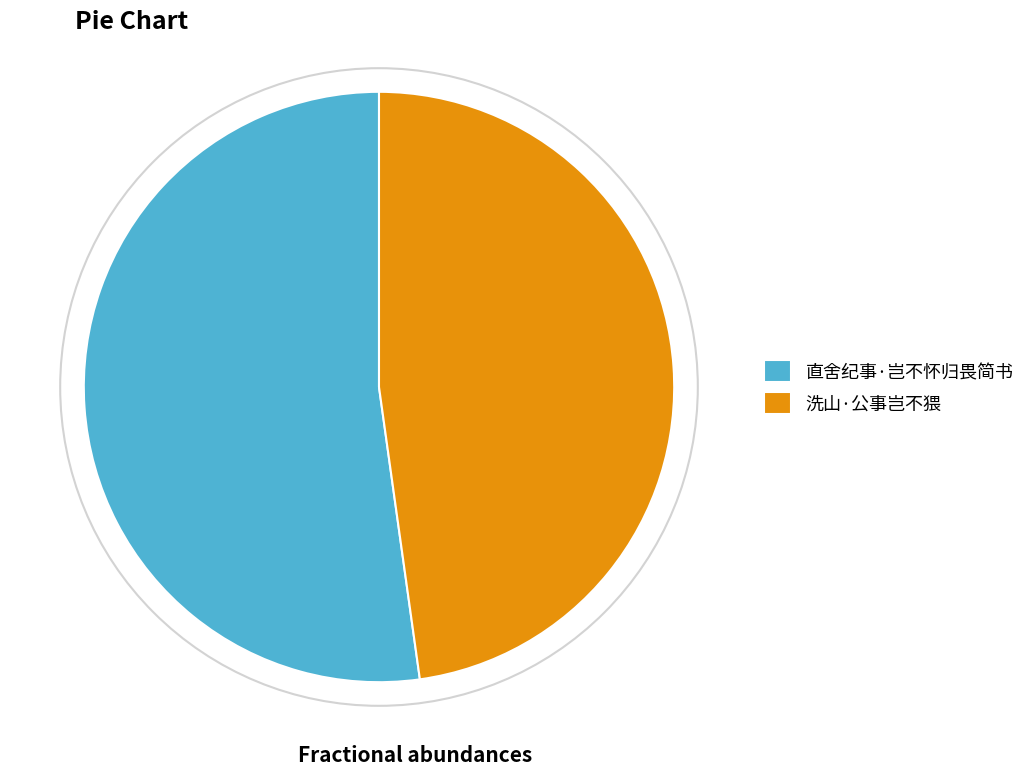

Is it true that 直舍纪事·岂不怀归畏简书 is 52% of the pie?

True